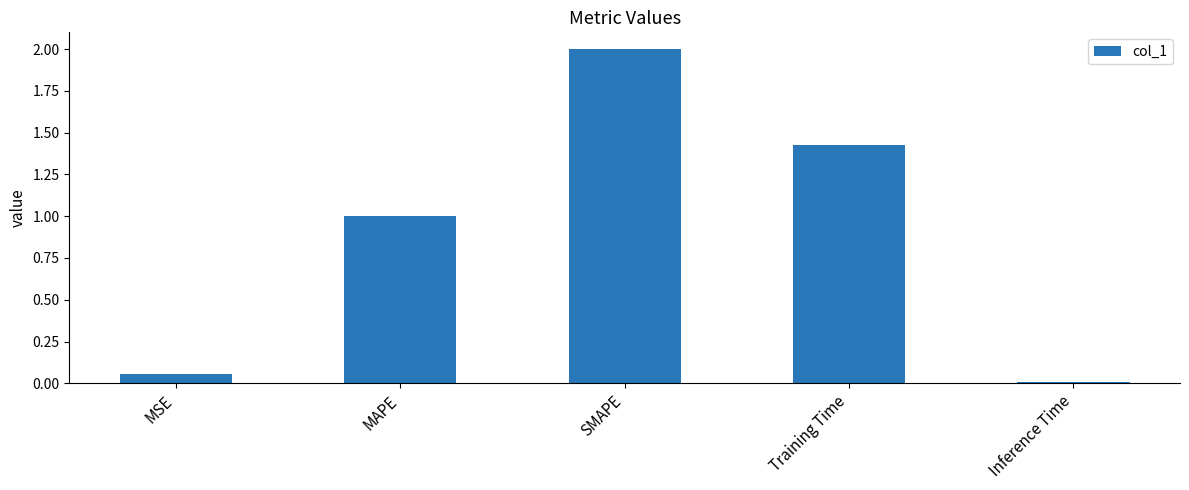

The chart shows a value of 1.0 at MAPE. True or false?

True